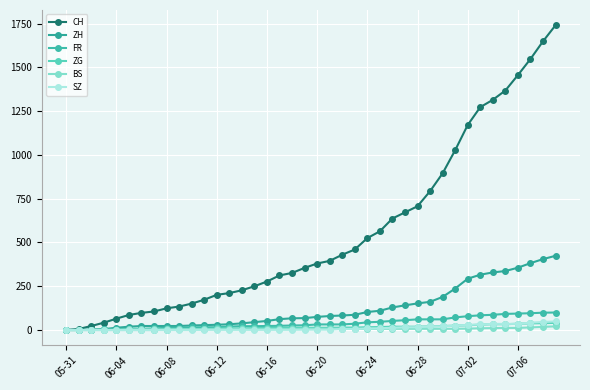

Count the number of data series in this chart.

6